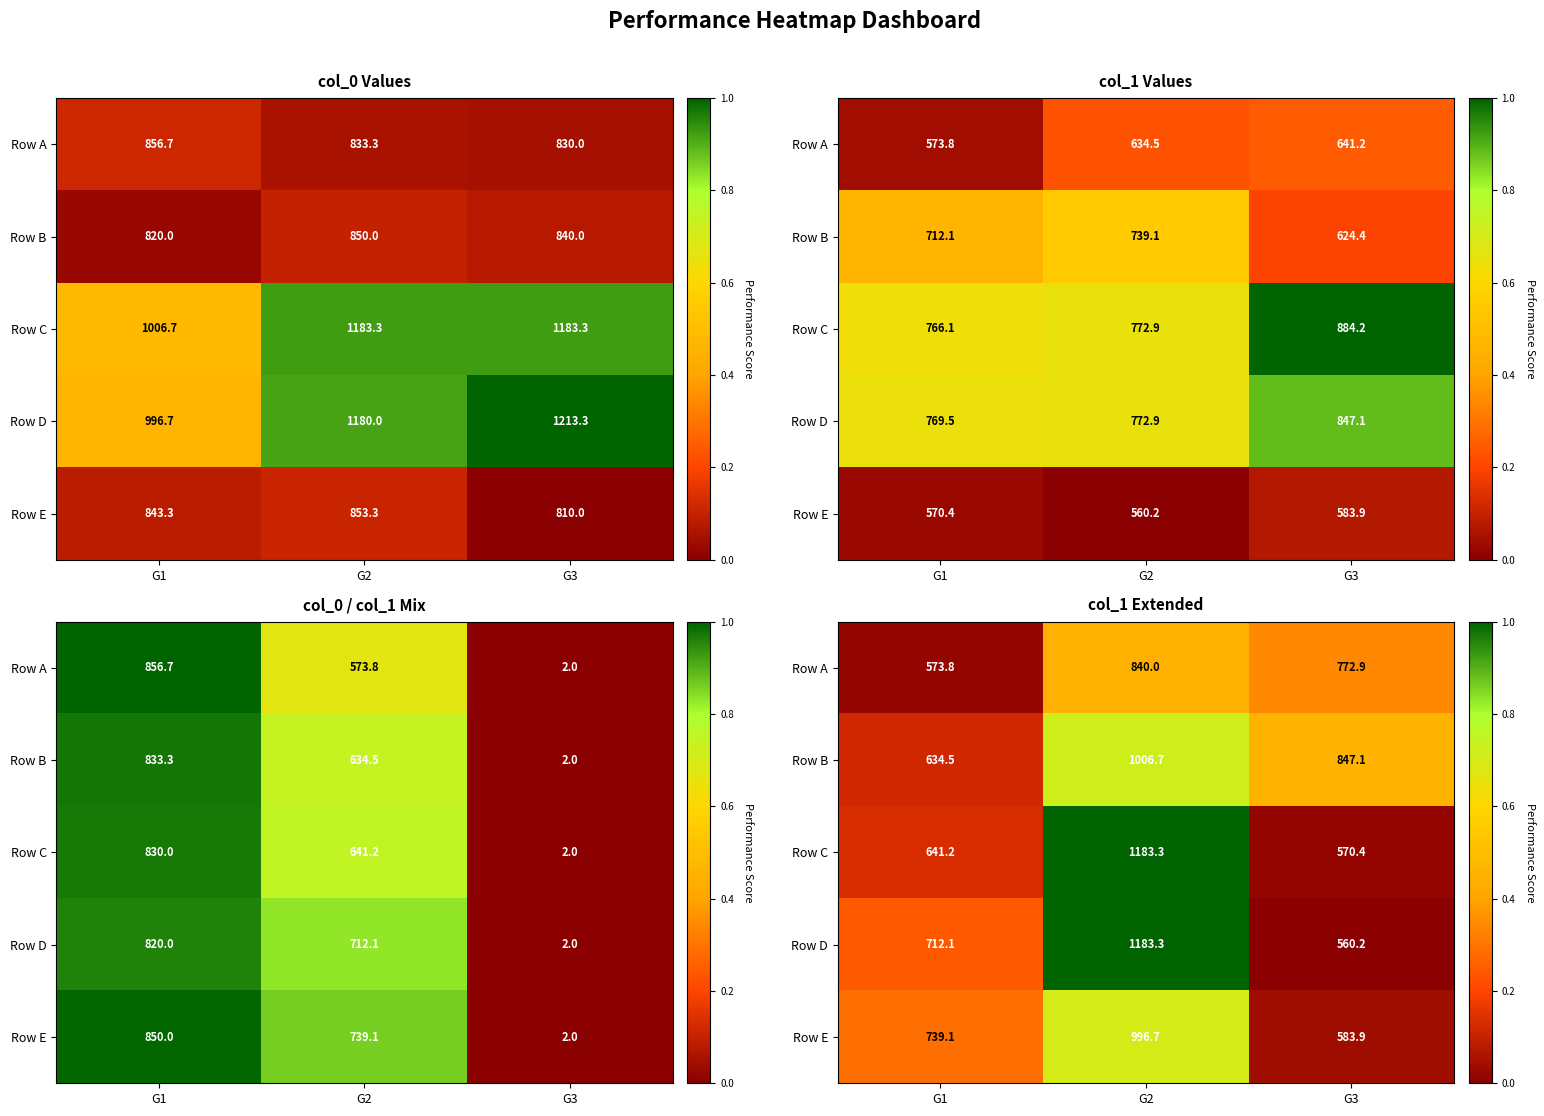

The Row B series shows 0.7 at G2. True or false?

True